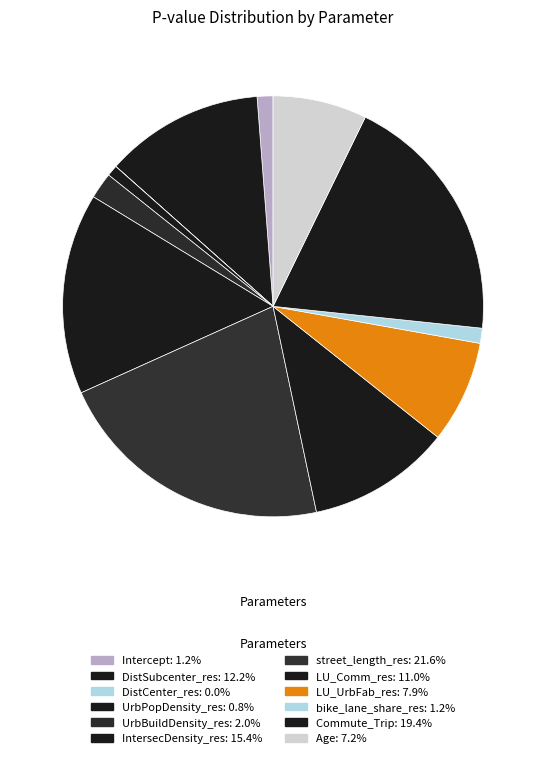

To the nearest percent, what is the difference between the UrbBuildDensity_res and LU_UrbFab_res slice percentages?

6%